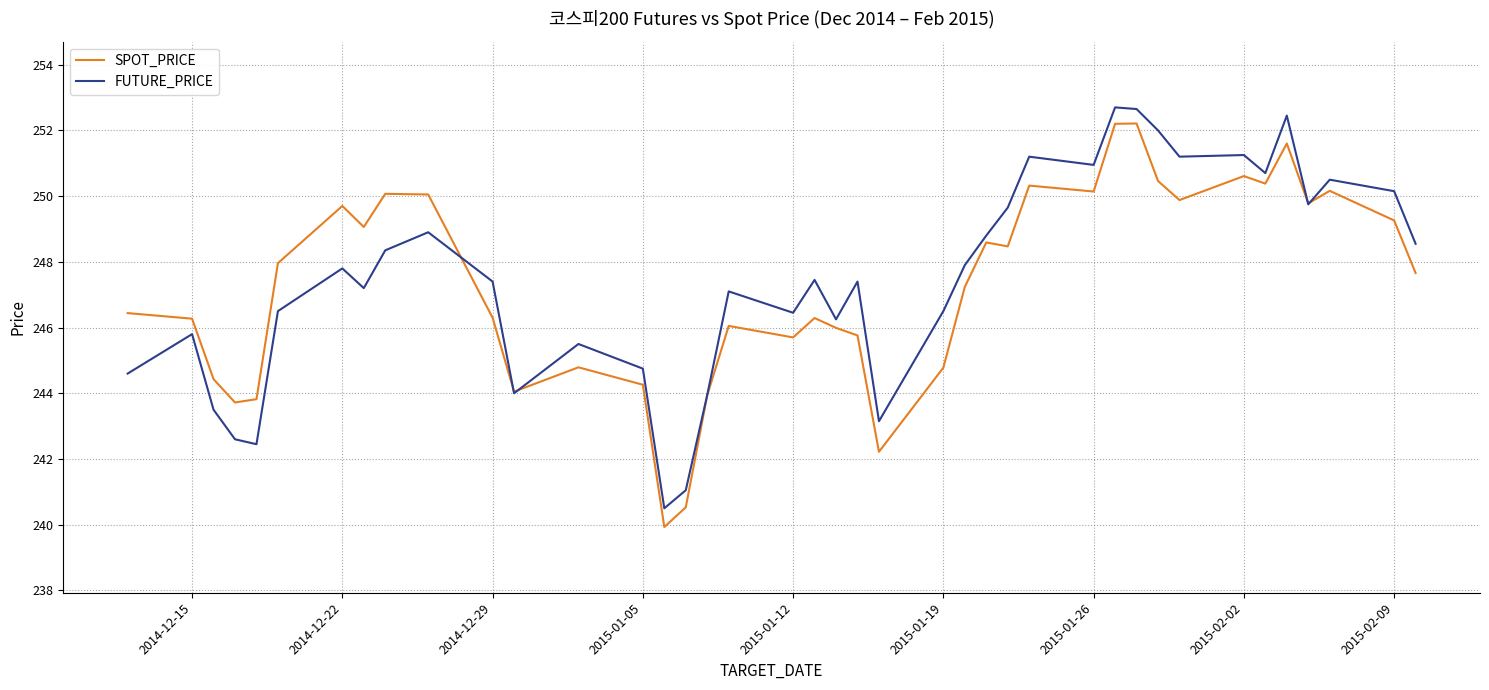

Rank the series by their maximum value, from lowest to highest.

SPOT_PRICE, FUTURE_PRICE